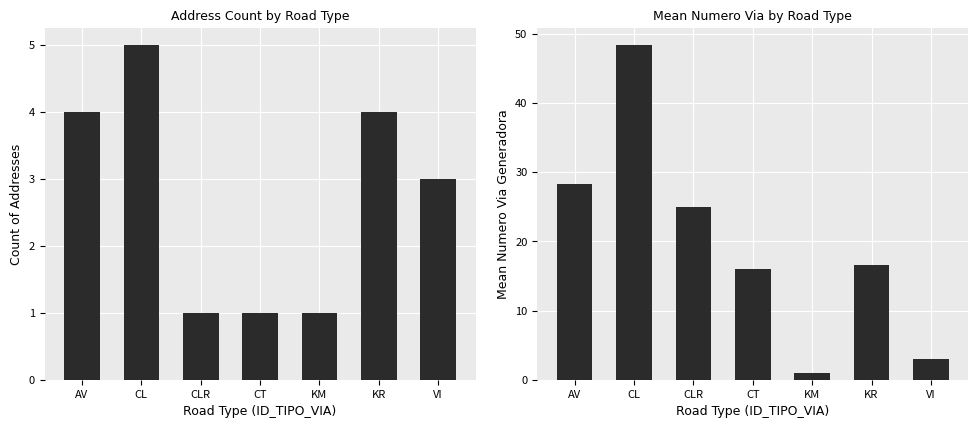

True or false: Count has a value of 4.0 at AV.

True